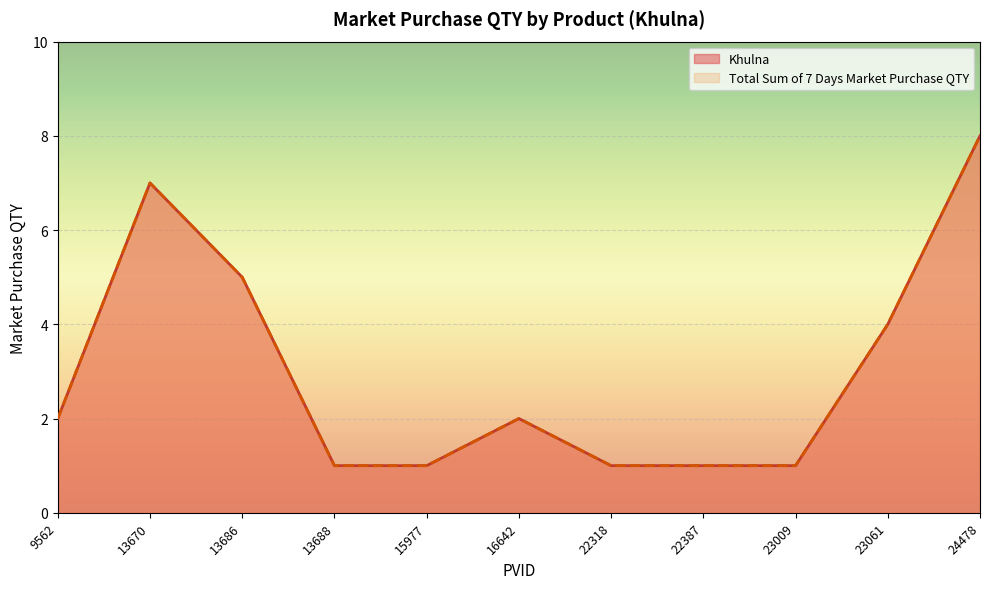

At which label does Khulna first exceed 2?

13670